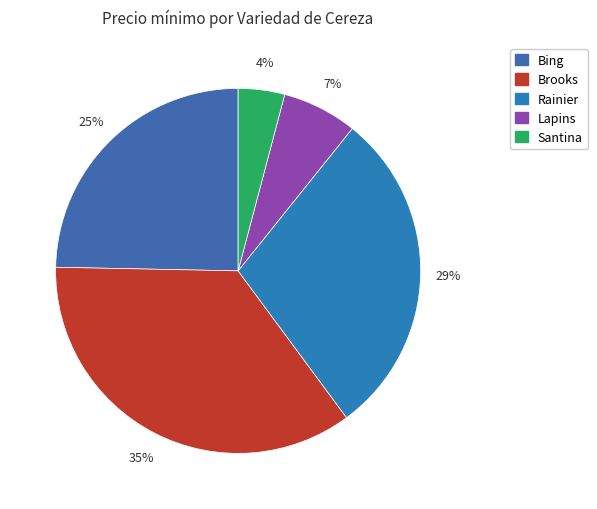

What percentage is the Brooks slice, to the nearest percent?

35%